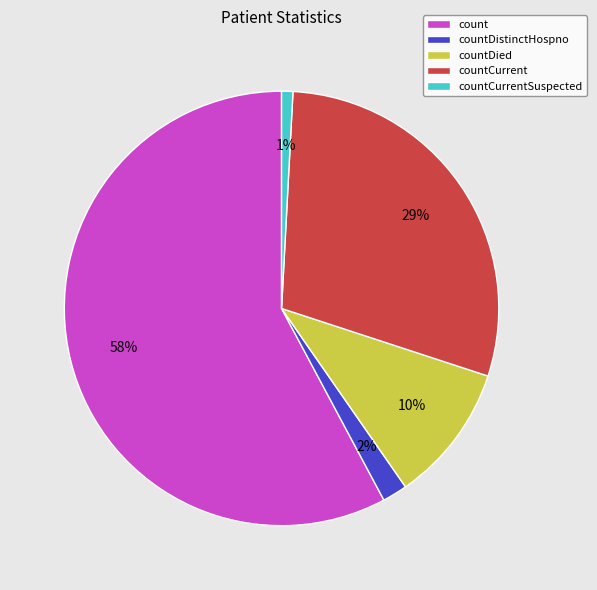

Count the number of slices in the pie.

5